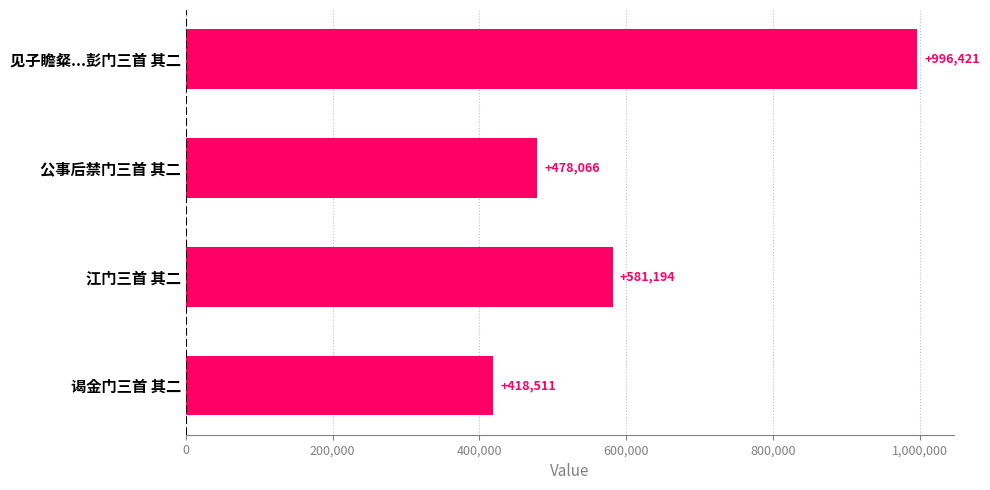

Rank the categories by value from highest to lowest.

见子瞻粲...彭门三首 其二, 江门三首 其二, 公事后禁门三首 其二, 谒金门三首 其二